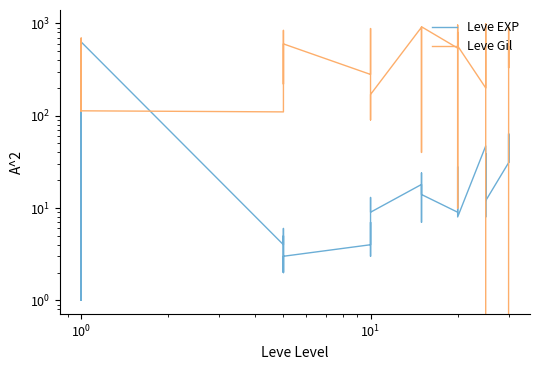

Reading left to right, extract all data points from this chart.

Leve EXP: 1	1	630	1	1	630	4	6	2	5	2	3	4	7	3	9	13	9	18	13	7	24	18	14	9	16	28	17	12	8	47	36	8	39	36	12	31	64	31	62
Leve Gil: 330	690	112	160	690	113	110	840	790	220	490	600	280	880	780	430	90	170	910	40	170	790	910	920	540	800	10	120	960	570	200	390	660	990	390	0	70	910	330	560